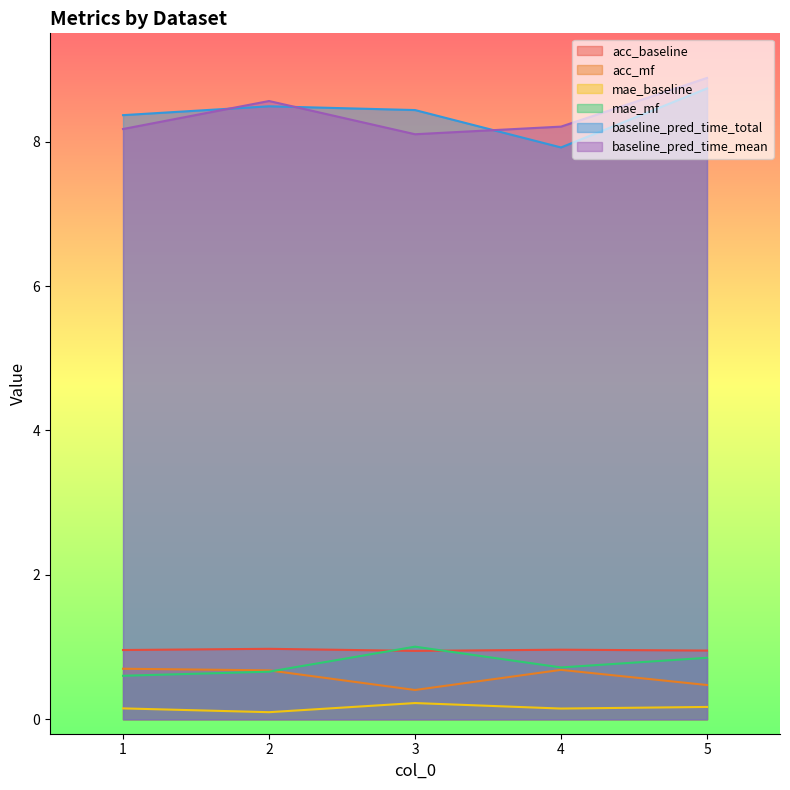

Which series has the largest total across all categories?

baseline_pred_time_total